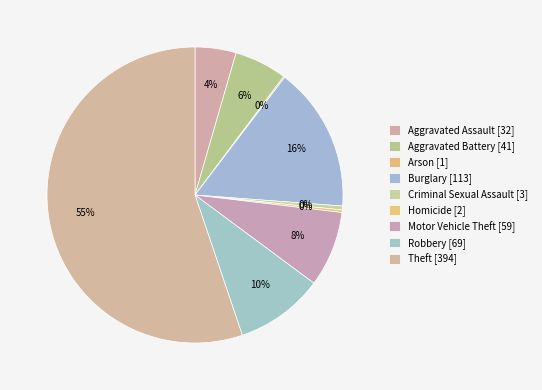

Approximately how many times larger is the value at Motor Vehicle Theft compared to Burglary?

0.5